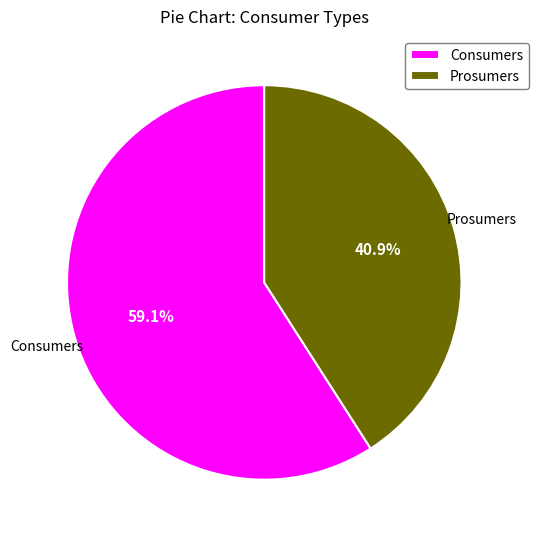

Which category accounts for the majority?

Consumers